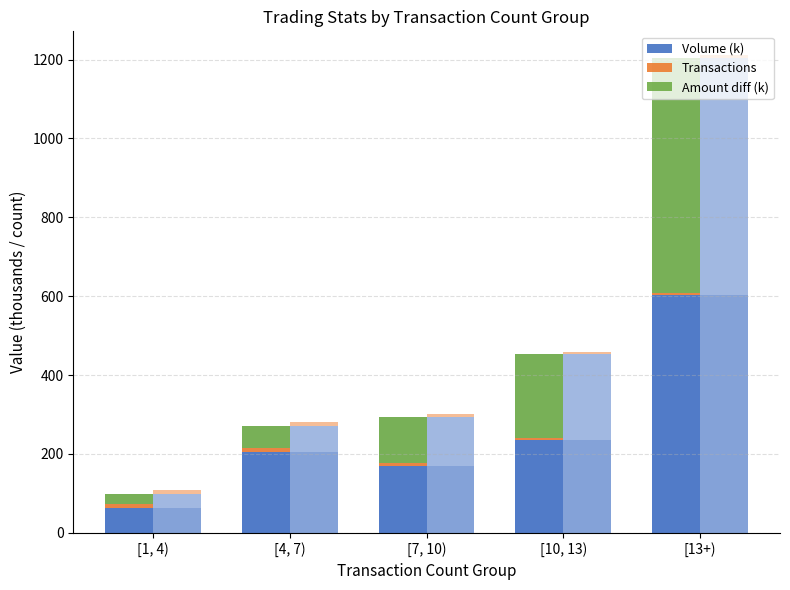

Between [10, 13) and [13+), which series saw the biggest shift?

Amount diff (k)